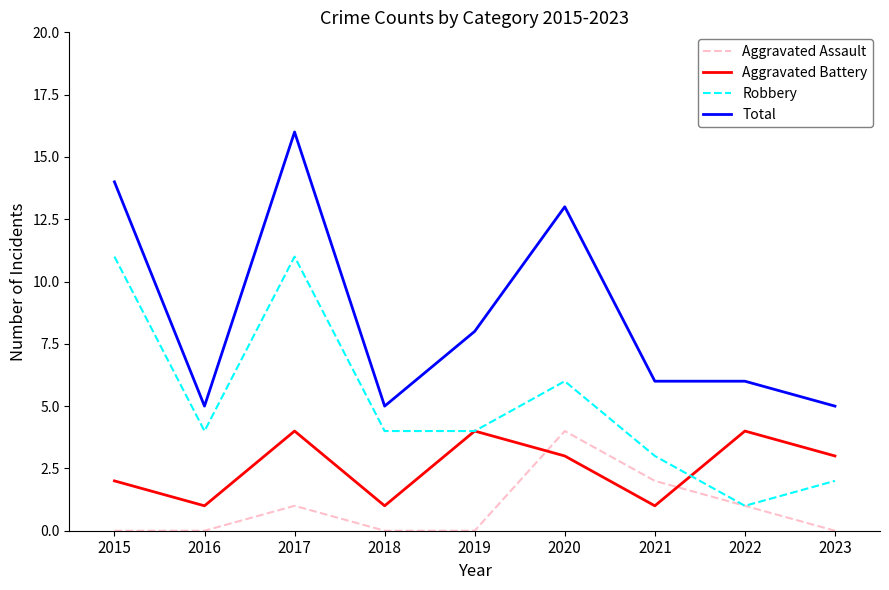

List the series in order of their overall mean, highest first.

Total, Robbery, Aggravated Battery, Aggravated Assault